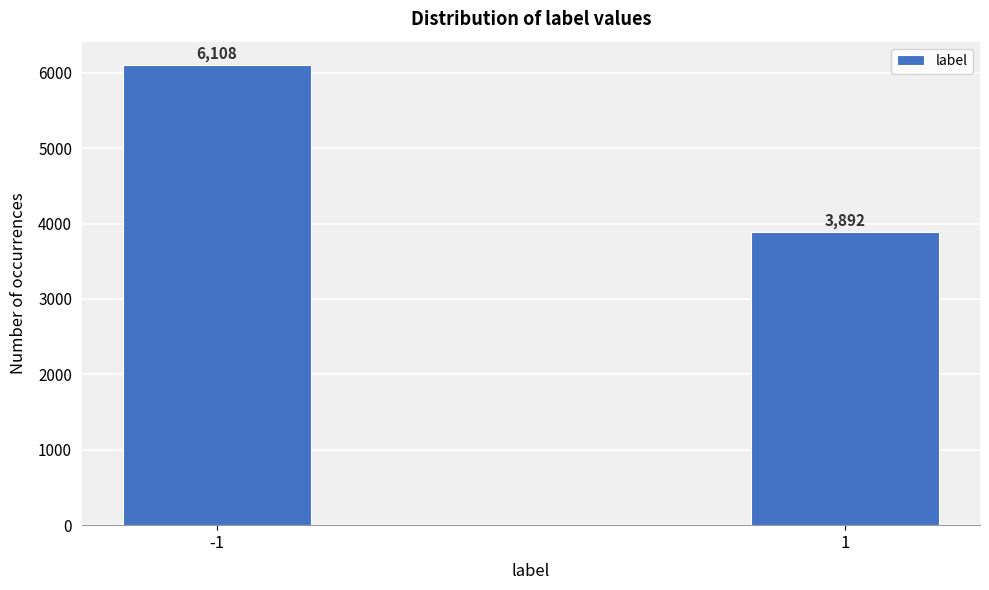

Reading left to right, what are all the values shown in this chart?

-1=6108	1=3892